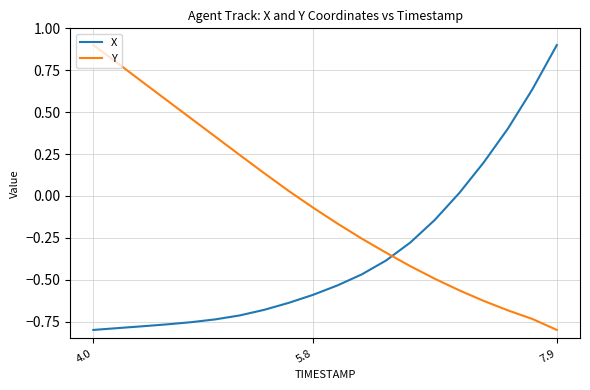

What is the maximum value for X?

0.9